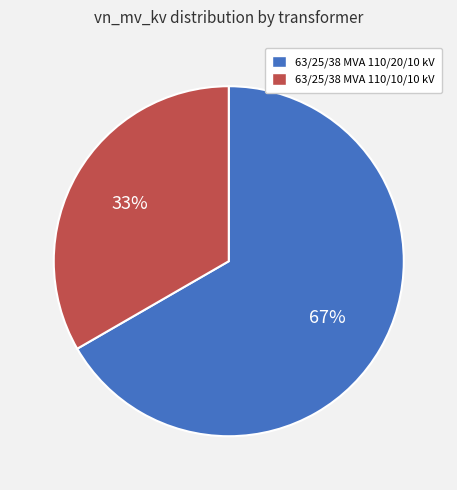

Is there any slice that represents more than half of the pie?

Yes